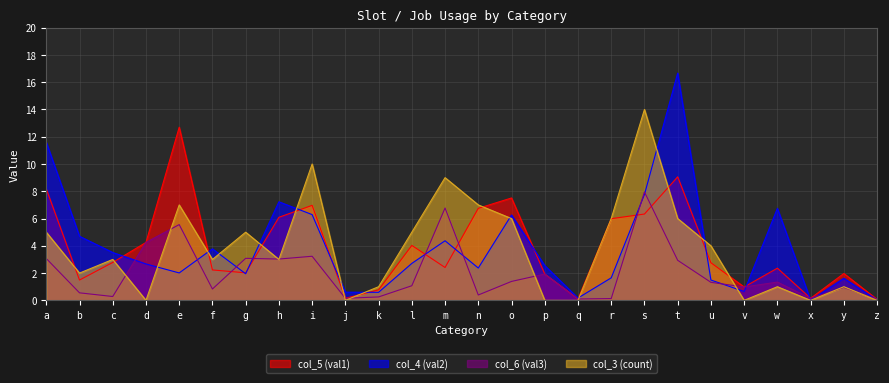

What are all the series names shown in the legend?

col_5 (val1), col_4 (val2), col_6 (val3), col_3 (count)